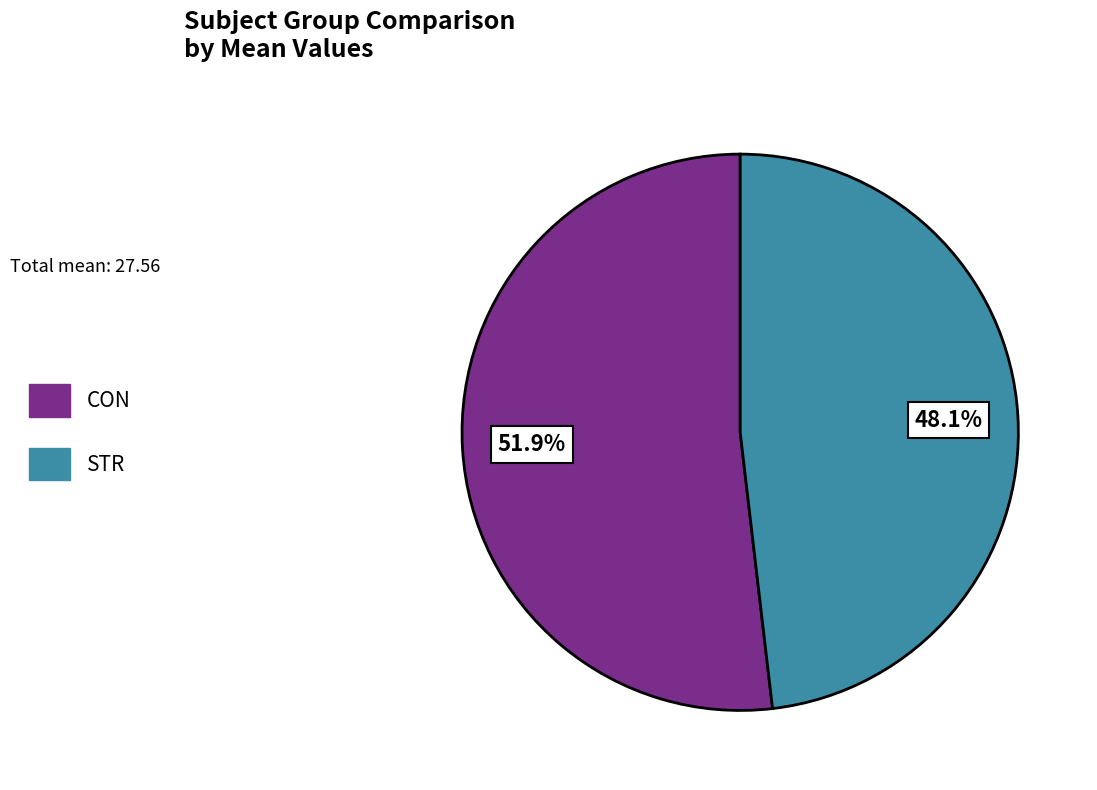

Which category has the biggest portion of the pie?

CON